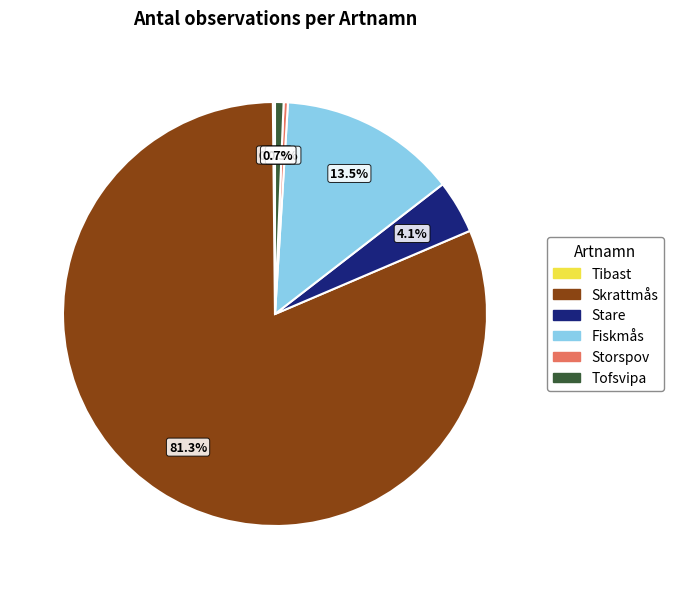

Between Fiskmås and Storspov, which is larger?

Fiskmås